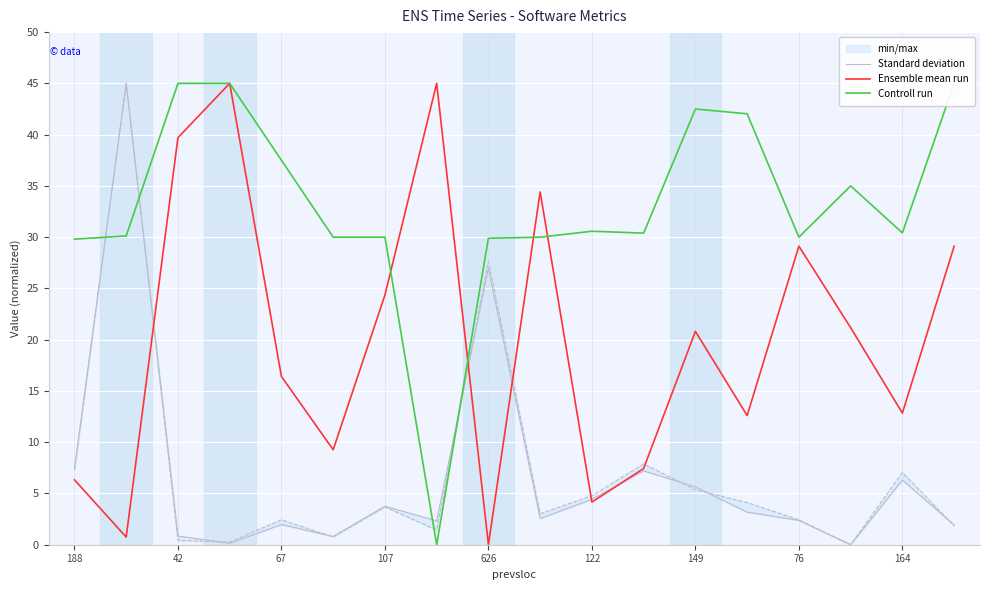

What is the sum of all Ensemble mean run values?

358.5